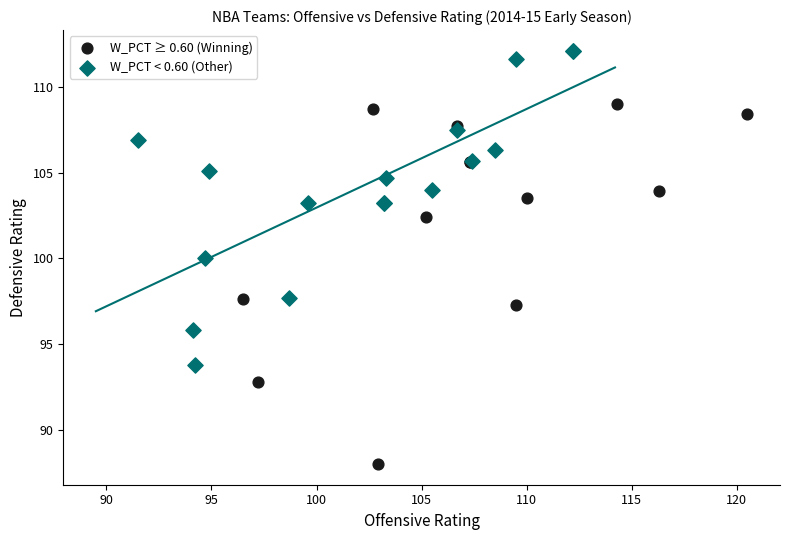

Which series contains the lowest Y value?

W_PCT ≥ 0.60 (Winning)